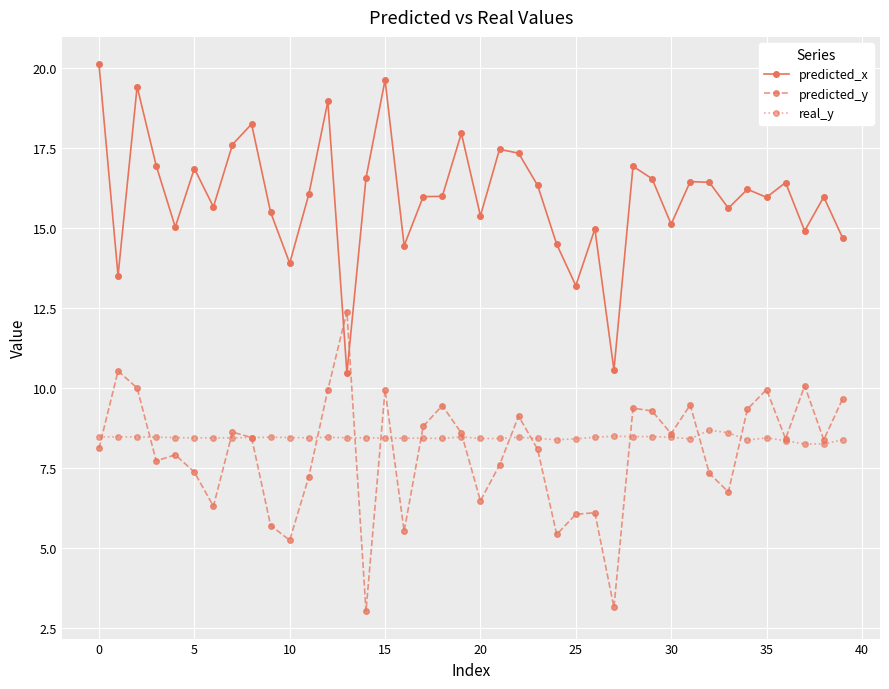

What is the maximum value for predicted_x?

20.1